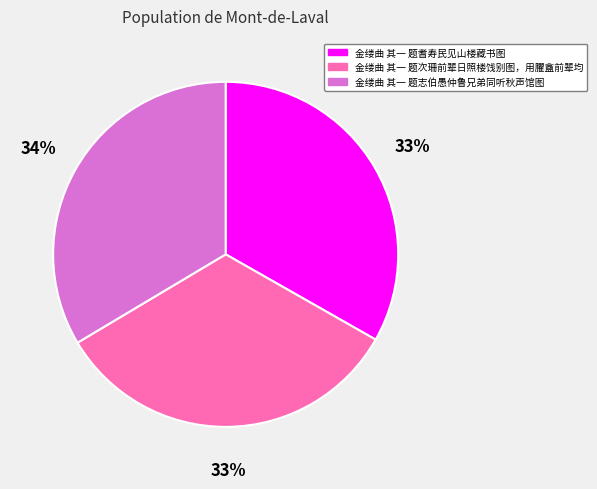

Does any single category account for the majority?

No